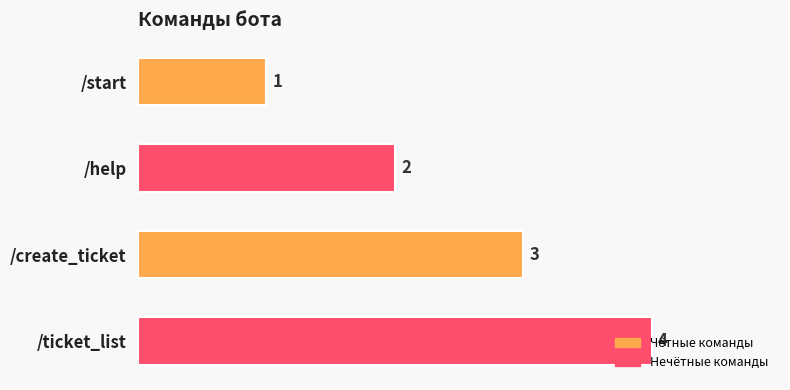

The value at /help is 3. True or false?

False